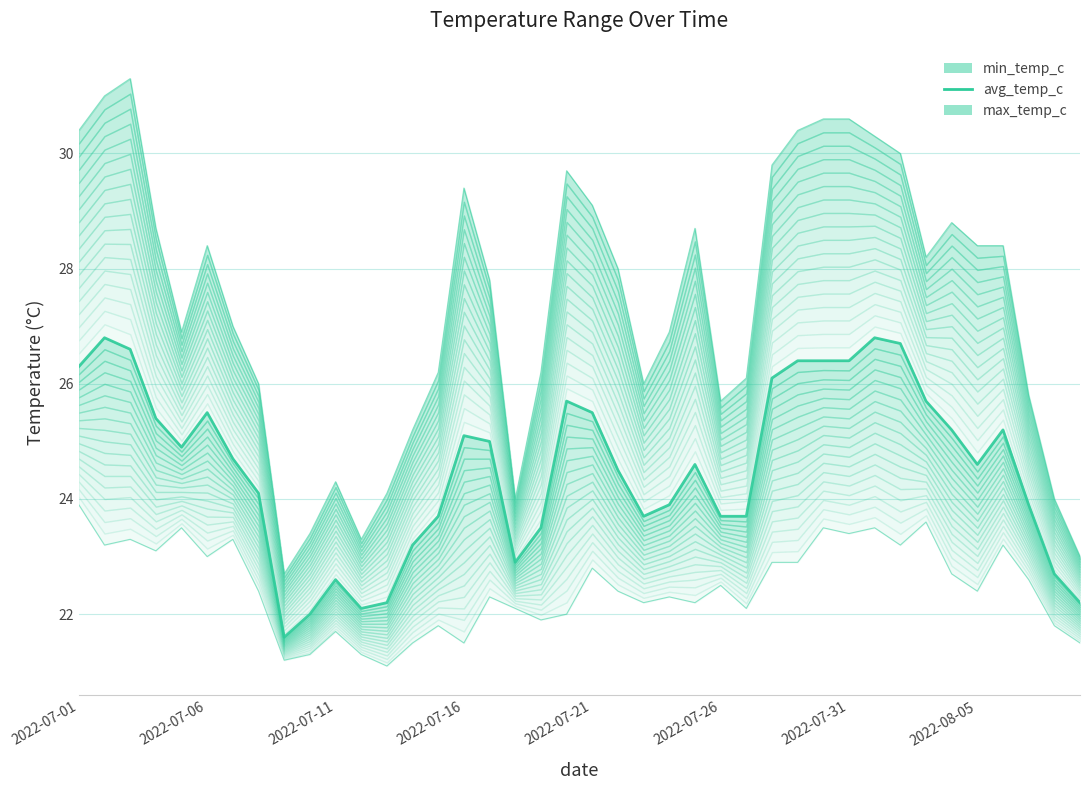

The chart shows a value of 25.7 at 19. True or false?

True